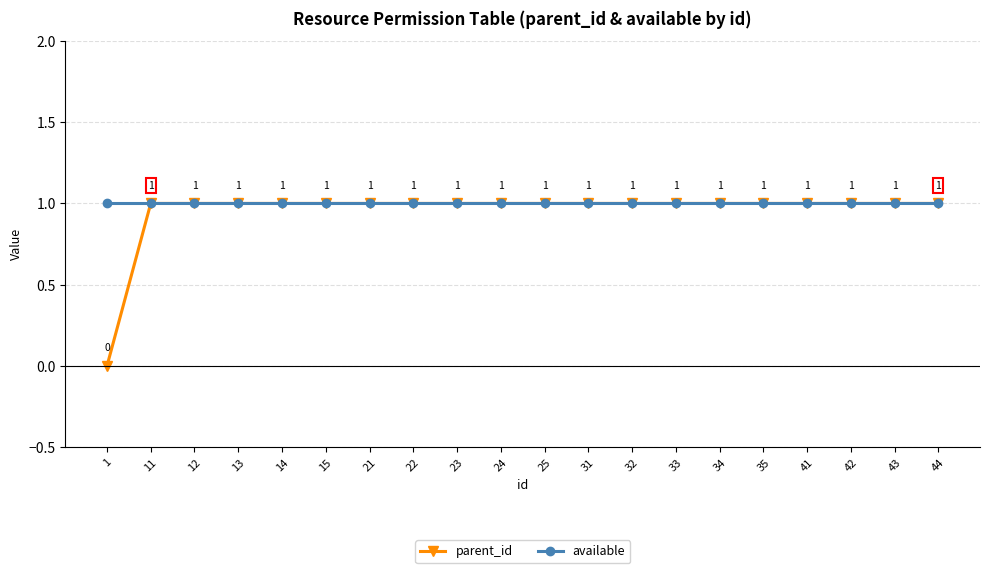

Rank the series by their average value, from highest to lowest.

available, parent_id